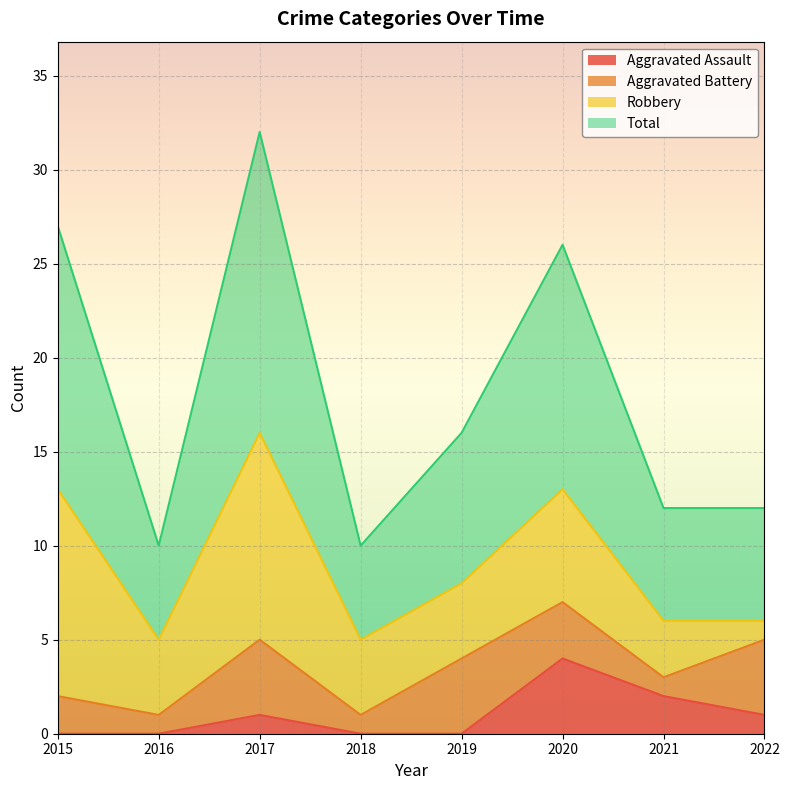

What is the maximum value for Aggravated Assault?

4